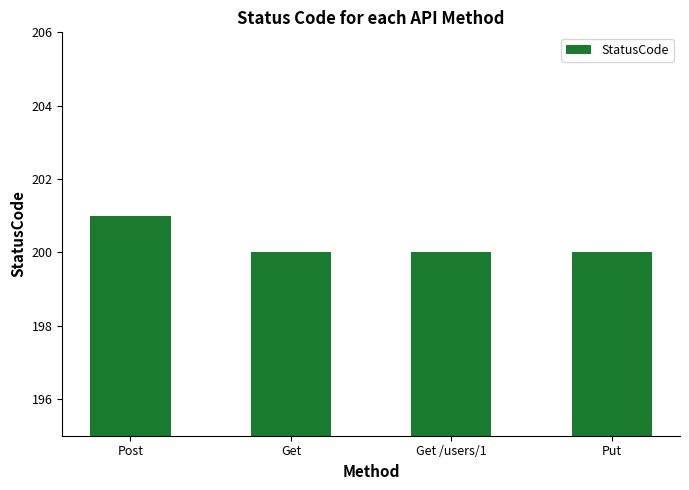

How many values are between 200 and 201?

4